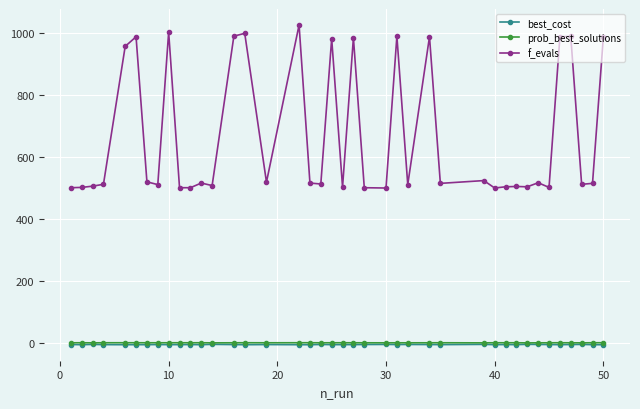

True or false: f_evals and best_cost intersect in this chart.

False